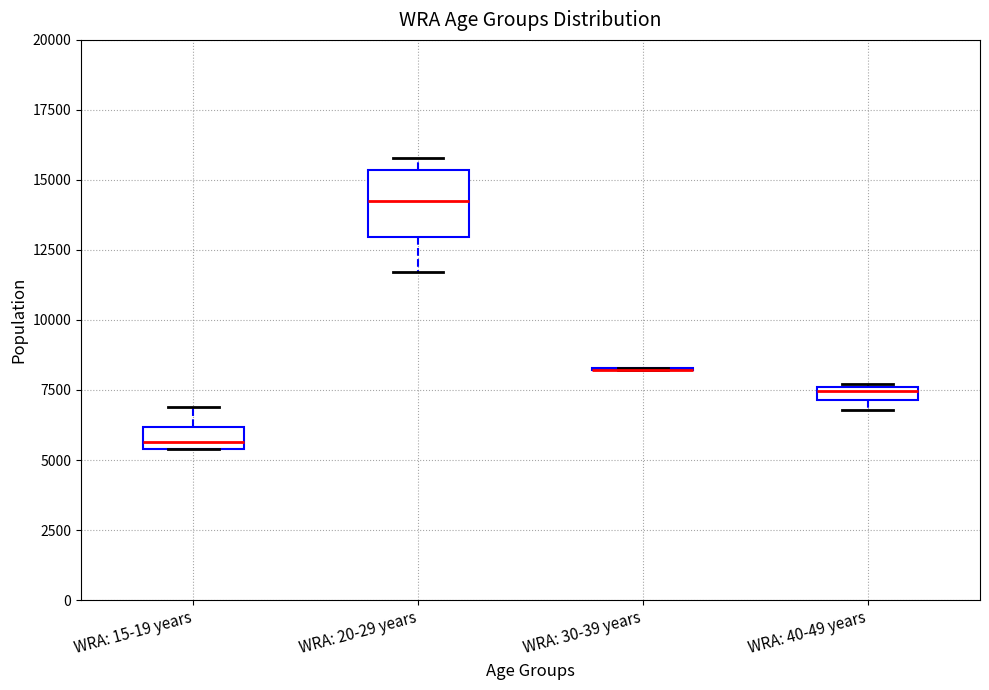

Where is the lower edge of the box for WRA: 20-29 years on the y-axis? The values are not printed on the chart, so give them approximately, as read against the axis.

13000